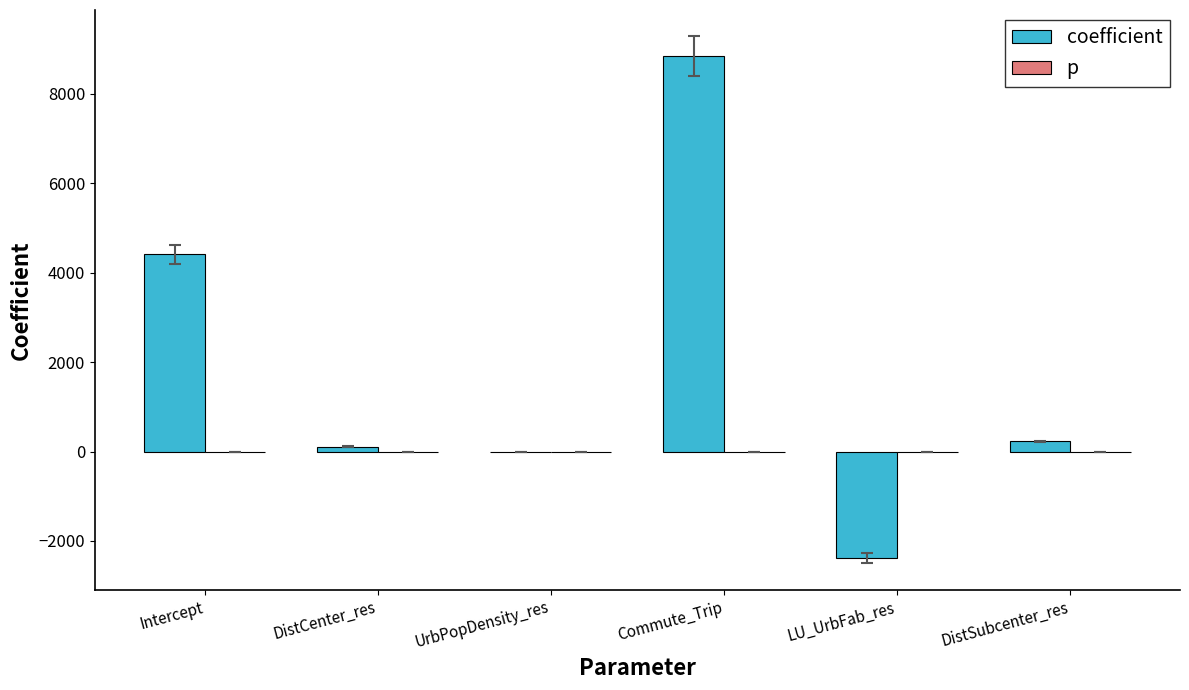

Which series has the largest total across all categories?

coefficient